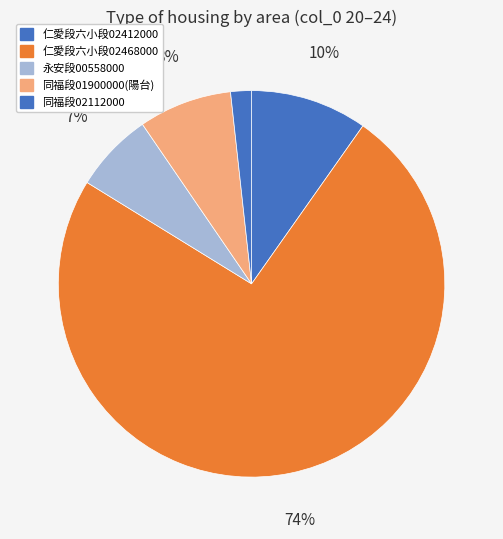

Which category has the biggest portion of the pie?

仁愛段六小段02468000